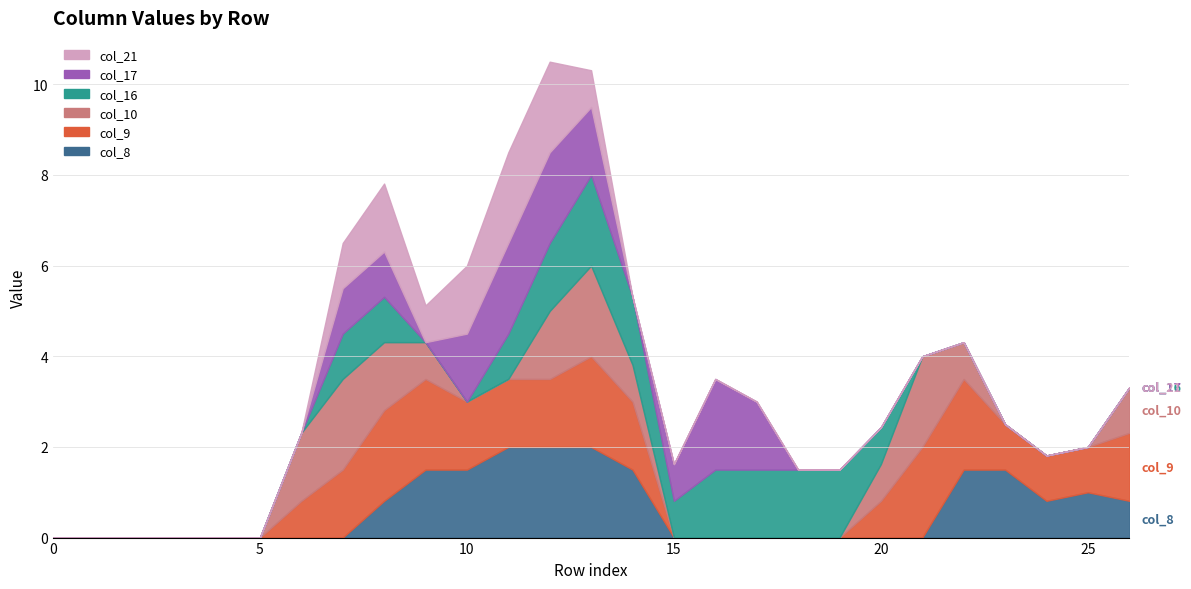

What is the difference between the second highest and second lowest values in the col_9 series?

2.0